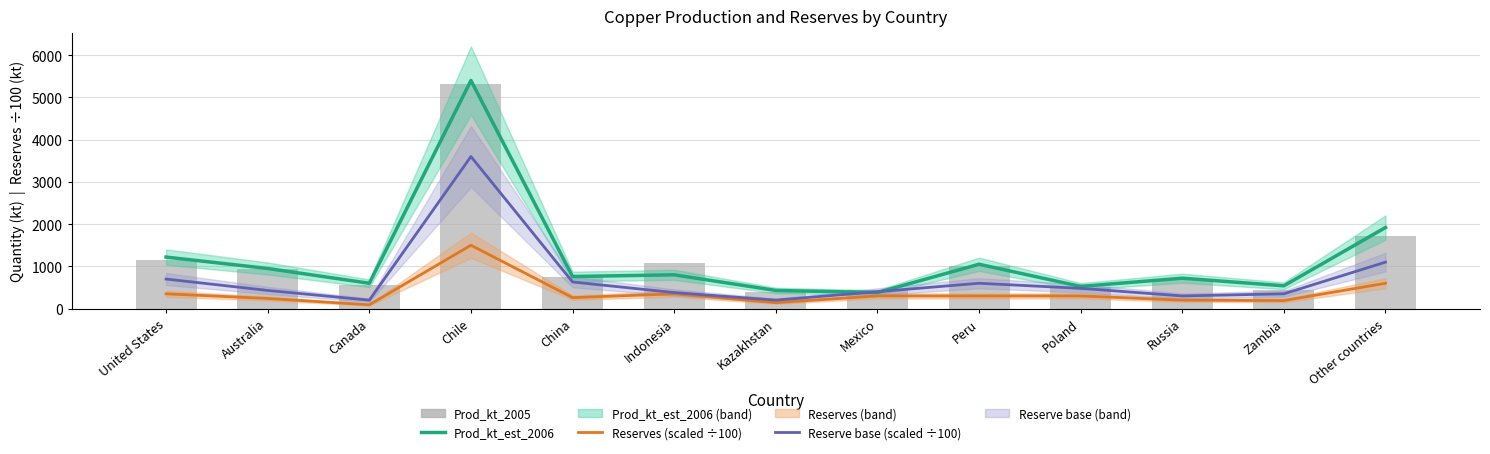

True or false: Prod_kt_est_2006 has a value of 436 at Australia.

False